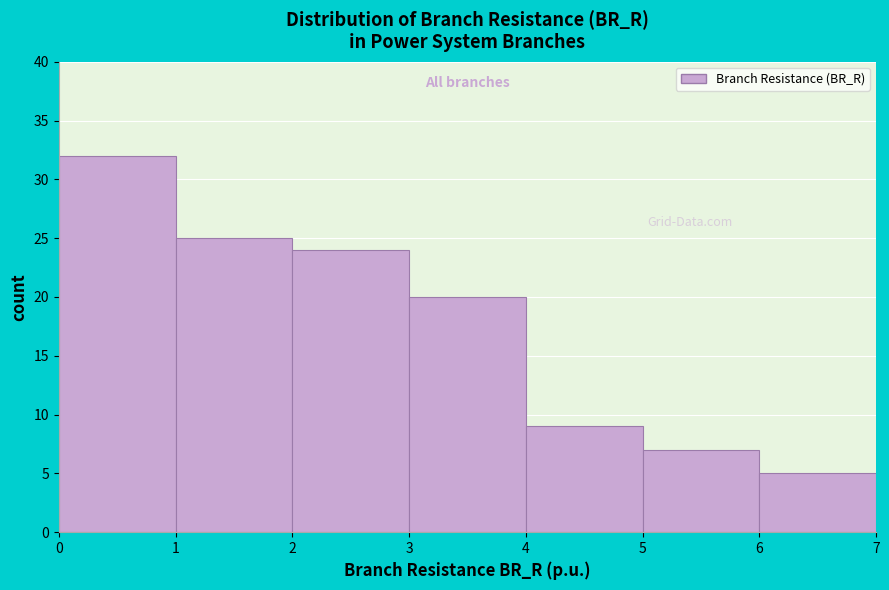

How tall is the bar that spans 6 to 7 on the x-axis? The values are not printed on the chart, so give them approximately, as read against the axis.

5